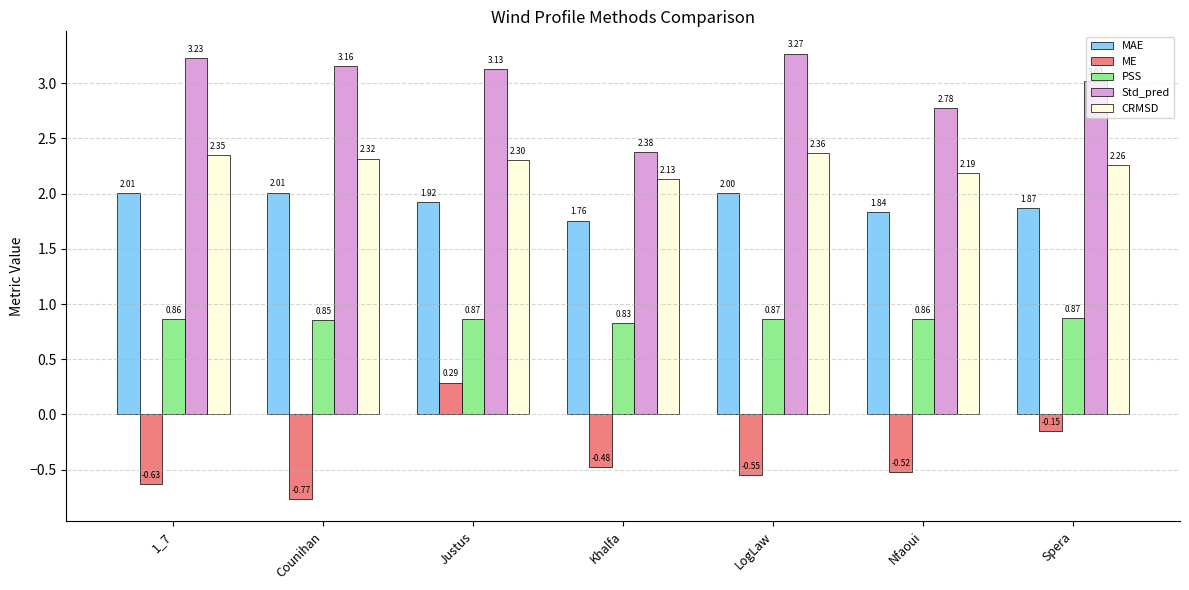

What is the spread (max minus min) of values at 1_7?

3.9